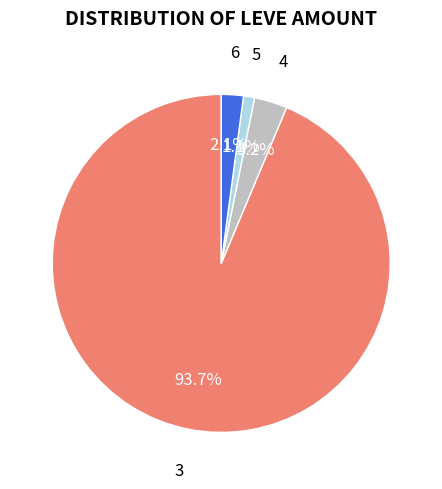

Which slice is the smallest?

5